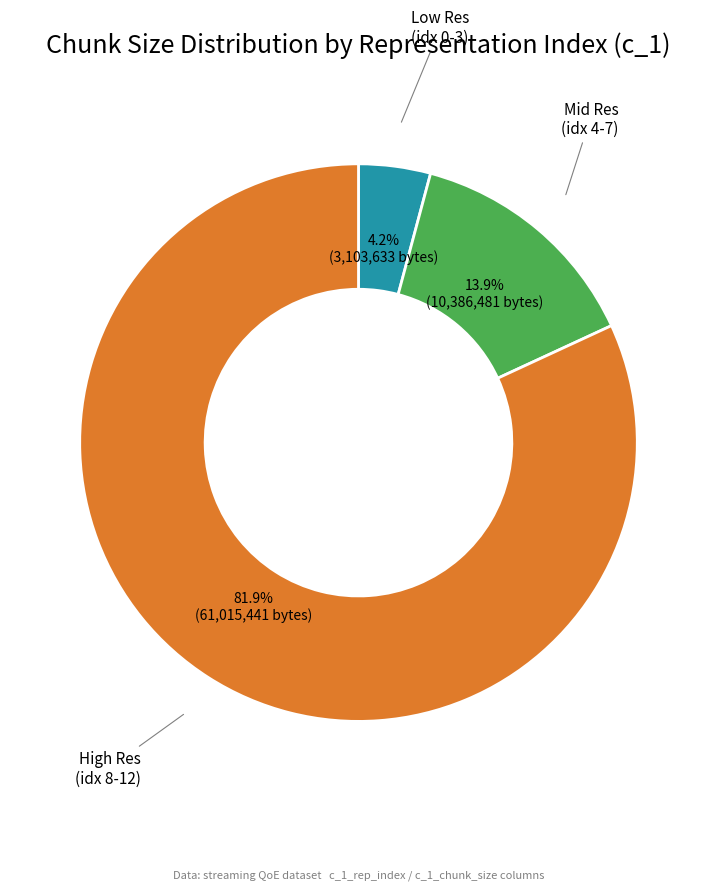

Is there any slice that represents more than half of the pie?

Yes